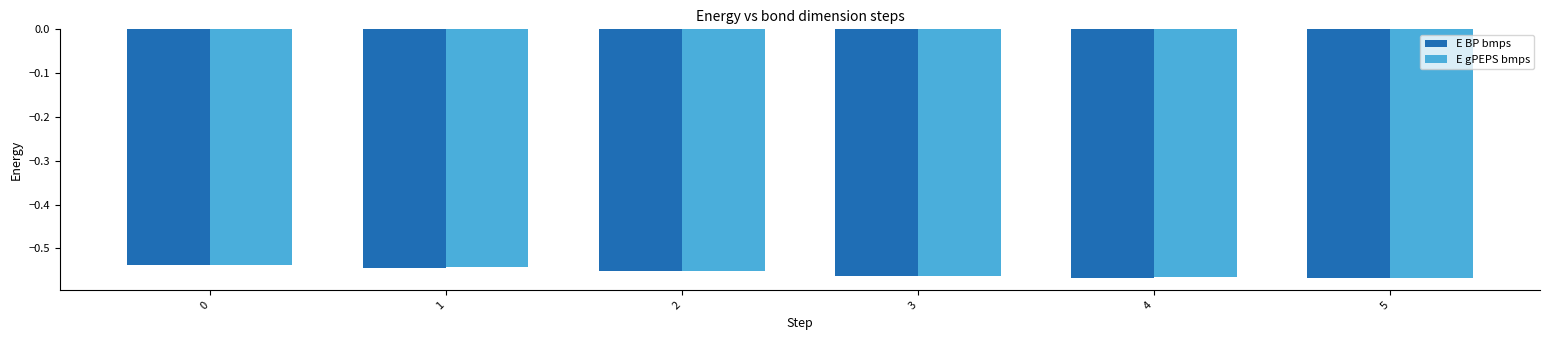

What is the sum of the E gPEPS bmps values at 4 and 3?

-1.1